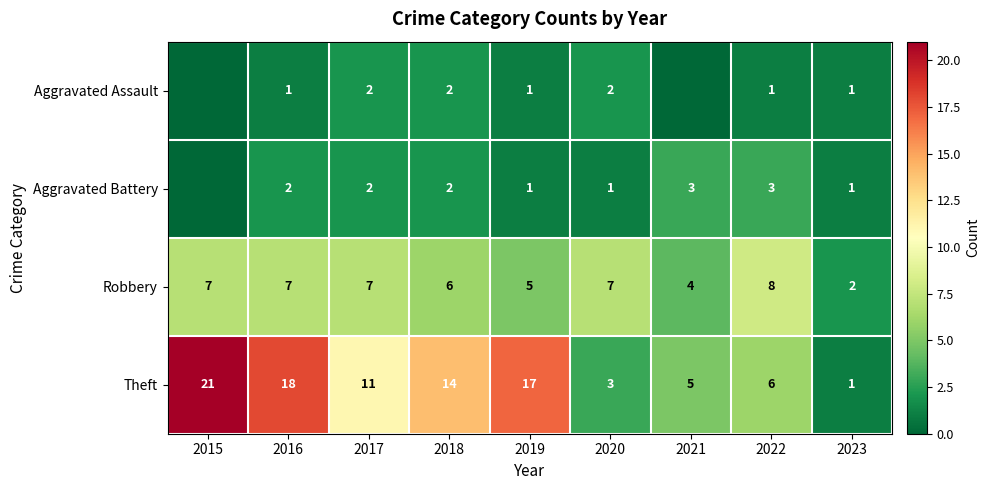

How many Robbery values are between 5 and 7?

6